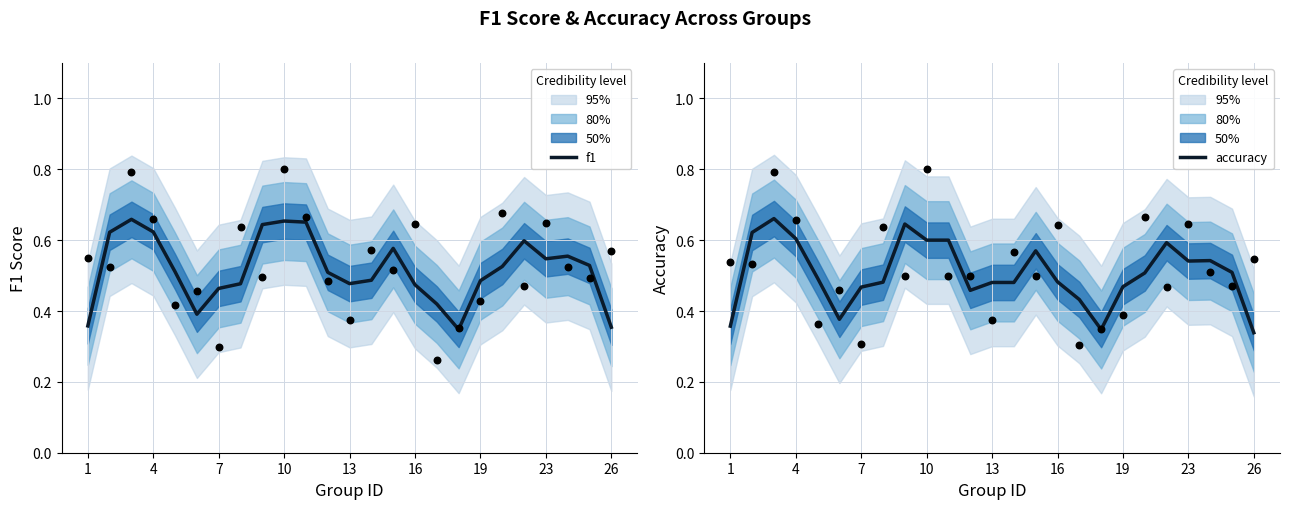

Which series reaches the minimum Y coordinate?

accuracy